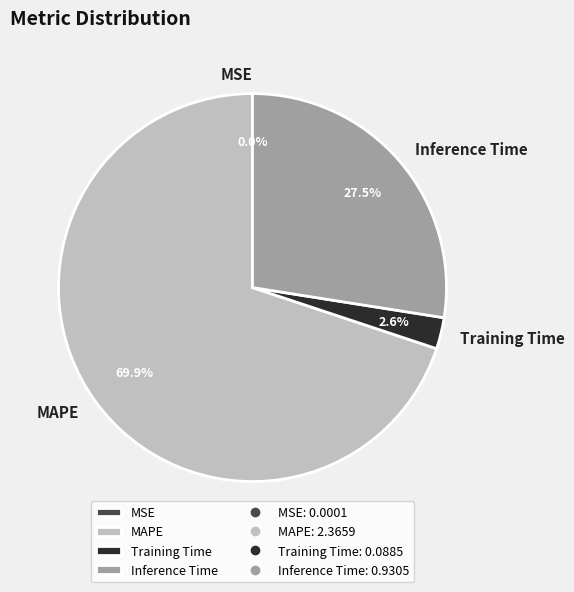

Between MAPE and Inference Time, which is larger?

MAPE